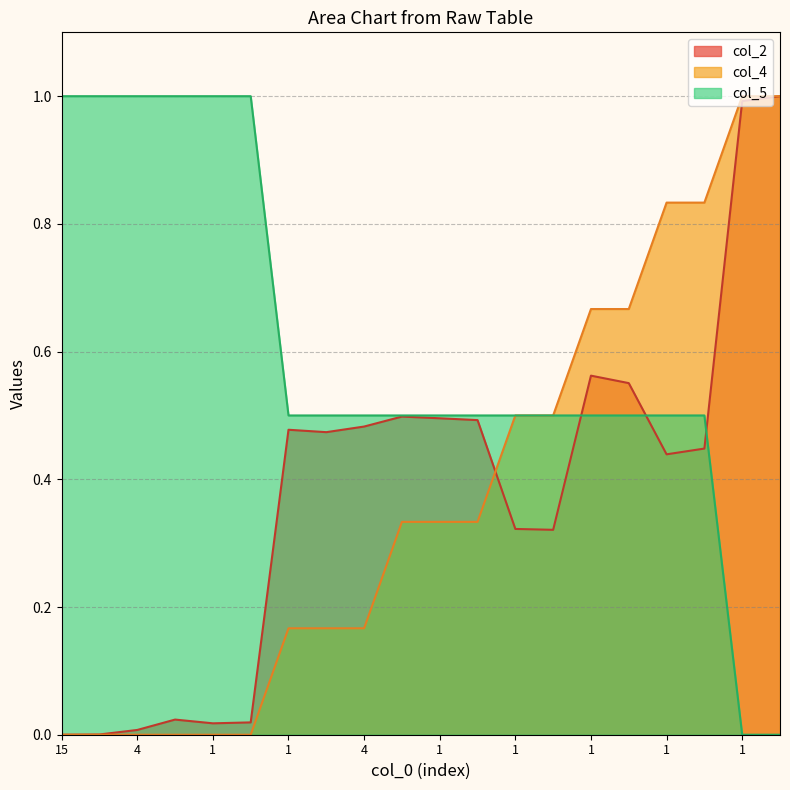

At which category does the chart reach its minimum across all series?

15